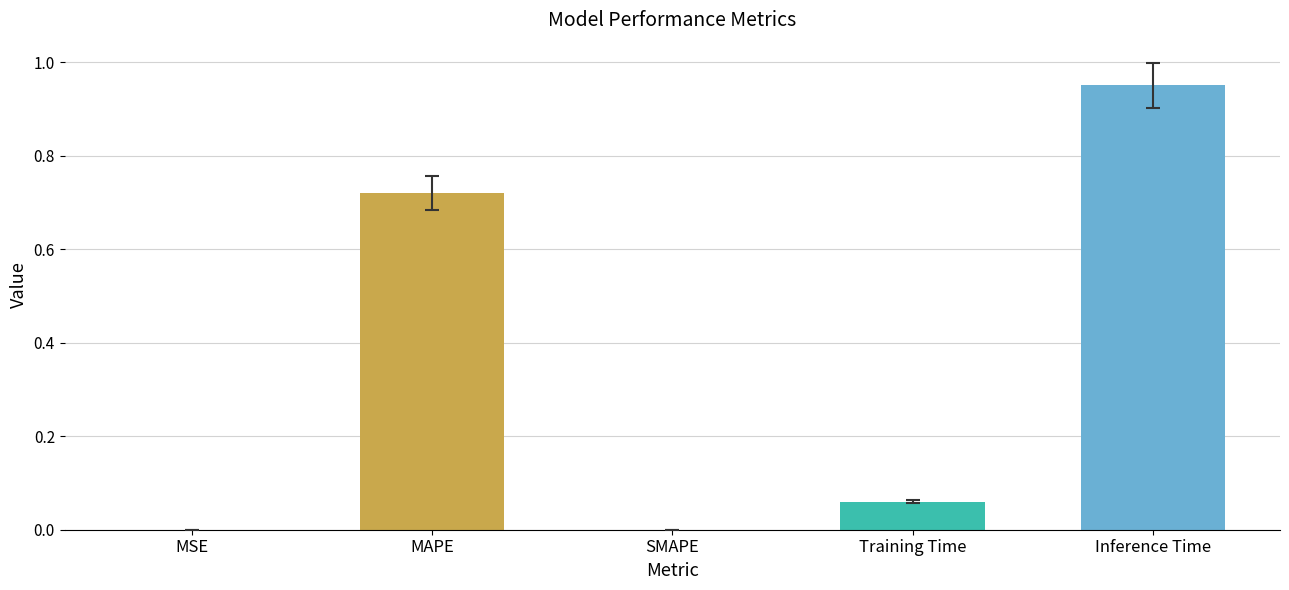

What is the sum of all values?

1.7